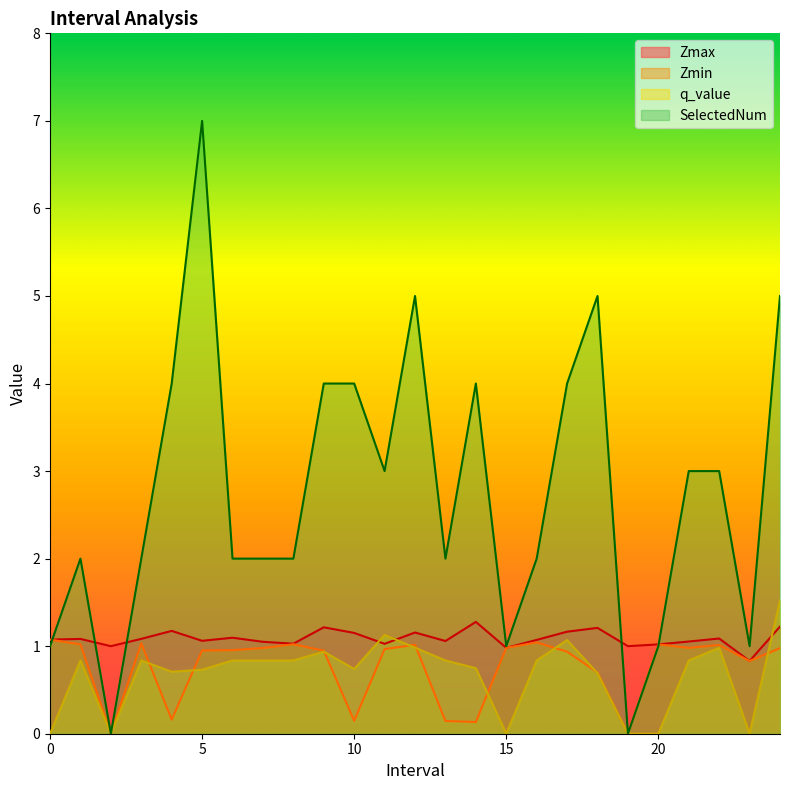

What position from the right is 17.0?

8